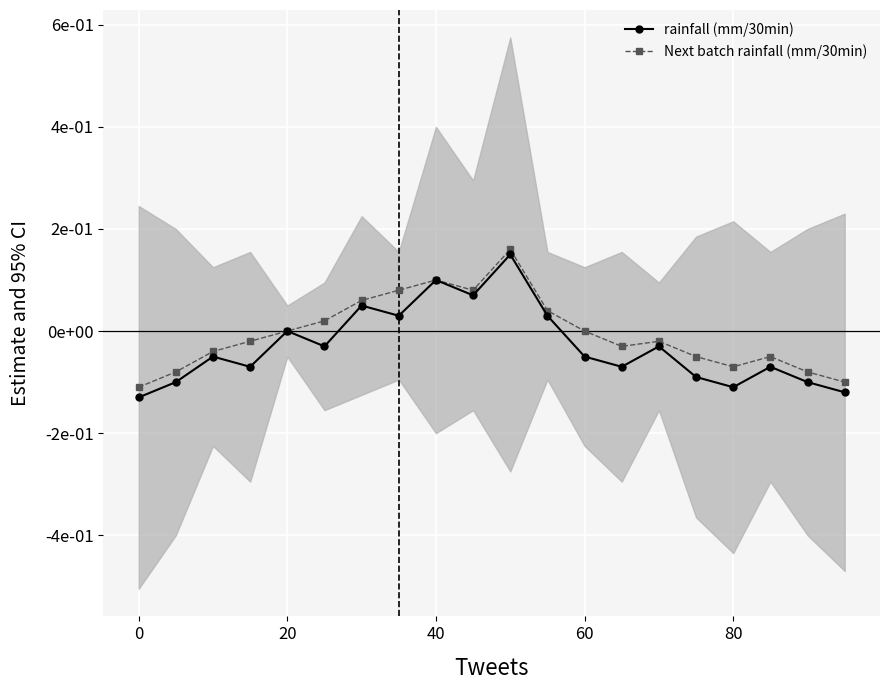

Which series has the largest range (max minus min)?

rainfall (mm/30min)